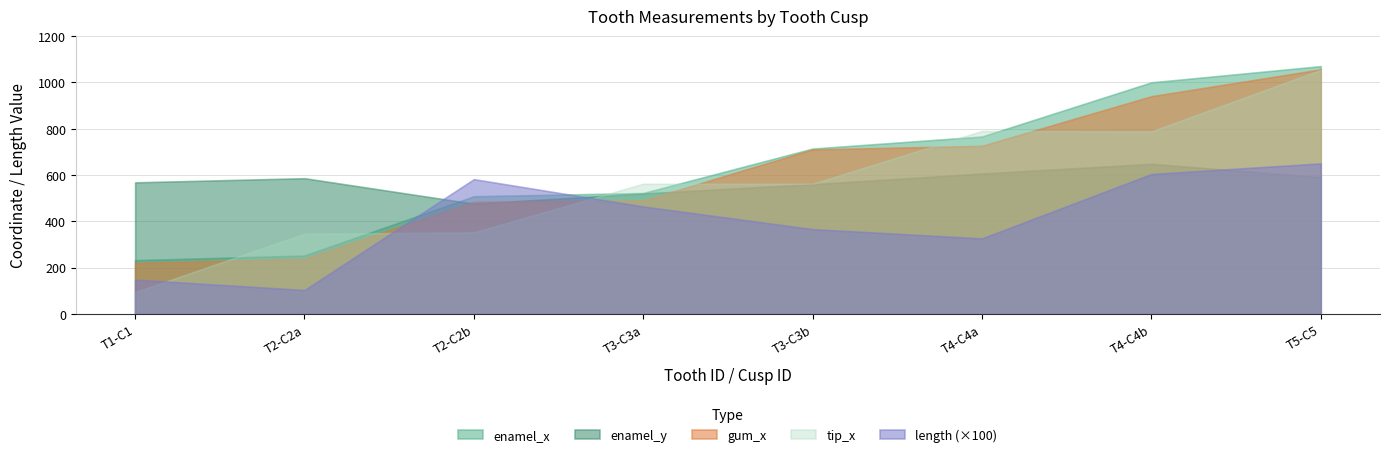

What is the sum of the gum_x values at 3 and 5?

1766.0